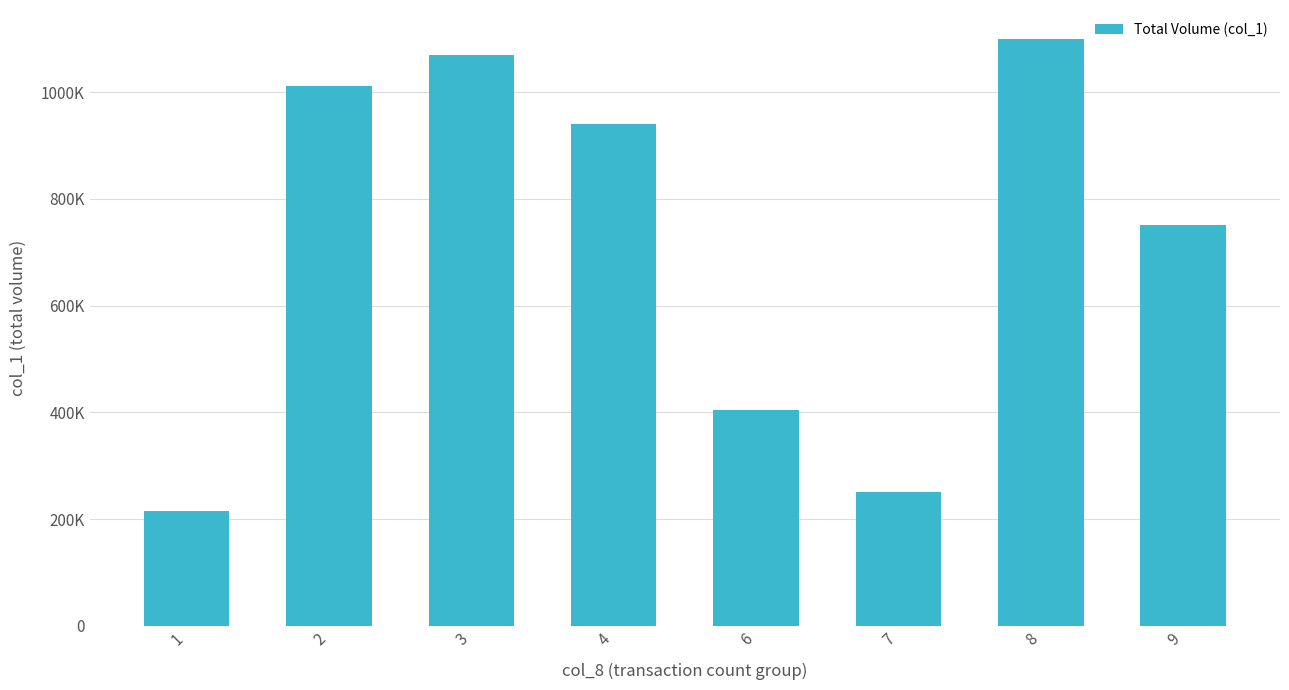

Does the chart contain any negative values?

No